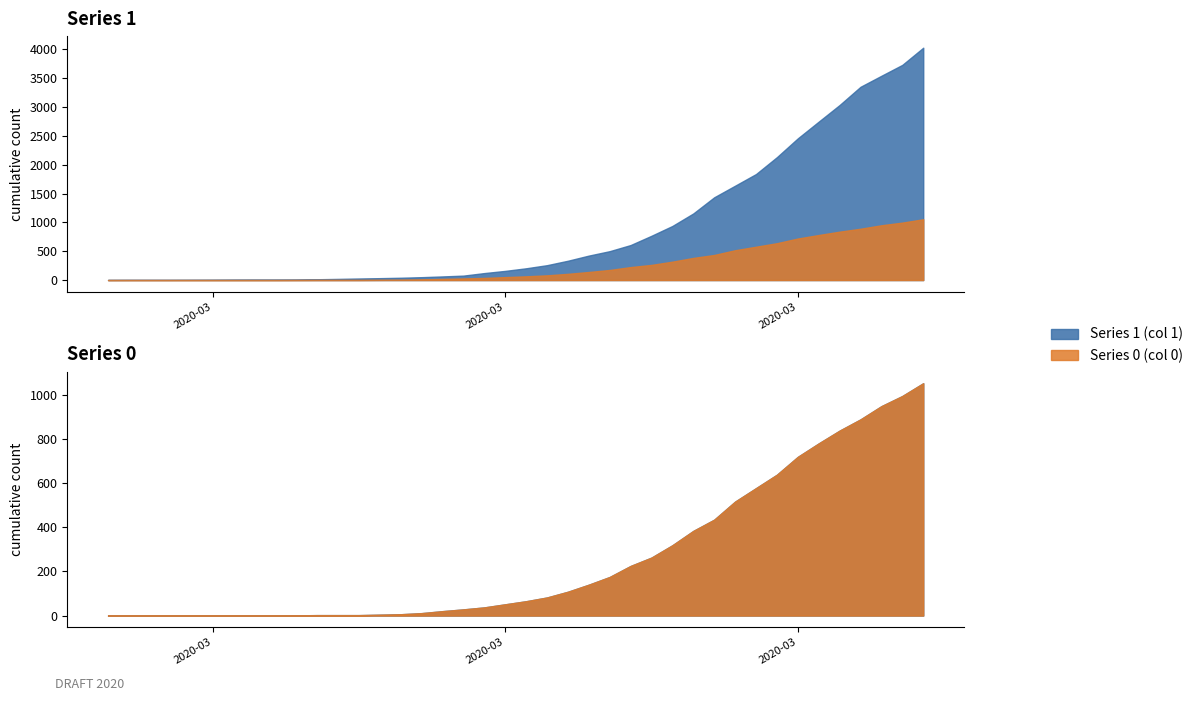

Which series has the widest spread of values?

Series 1 (col 1)